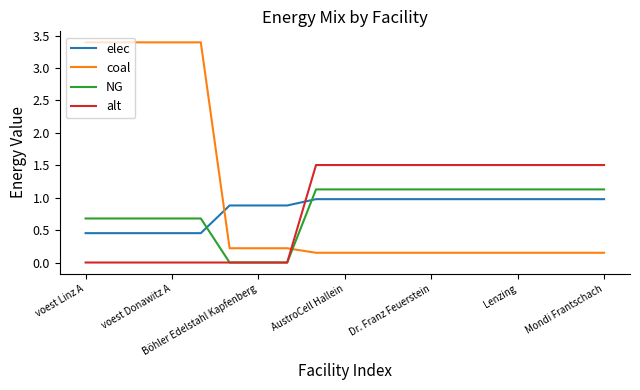

True or false: NG and elec cross at least once.

True